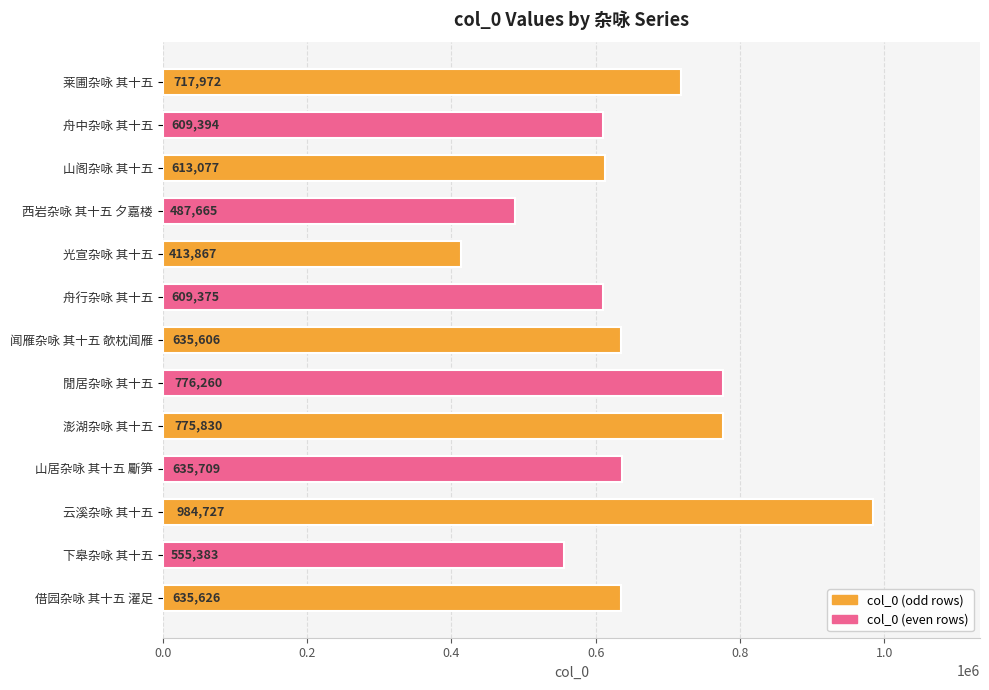

What is the minimum value shown in the chart?

413867